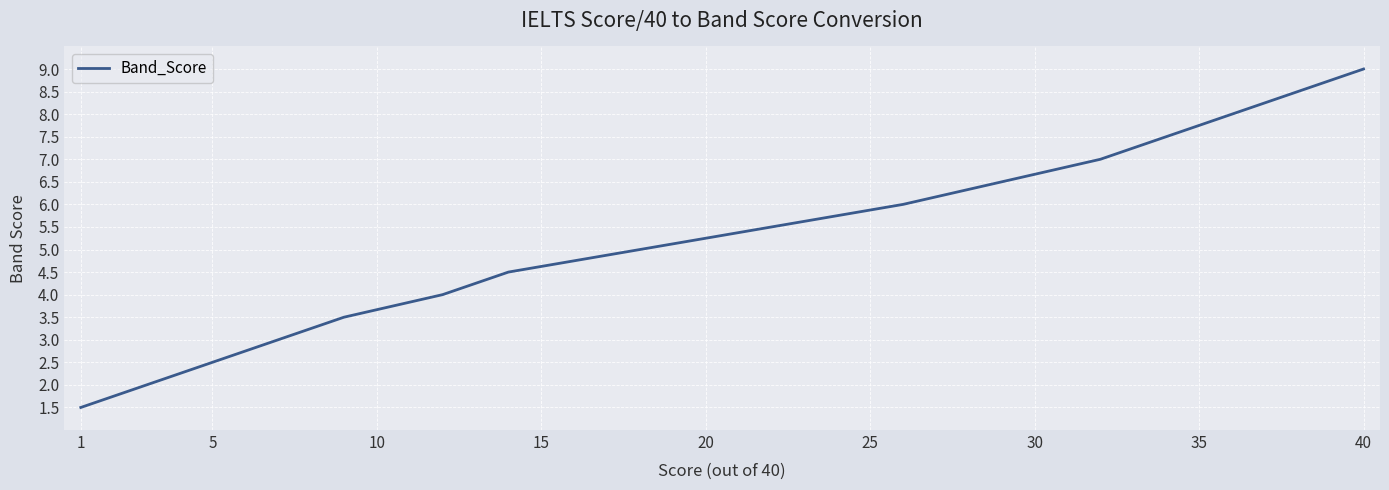

What is the smallest value displayed?

1.5